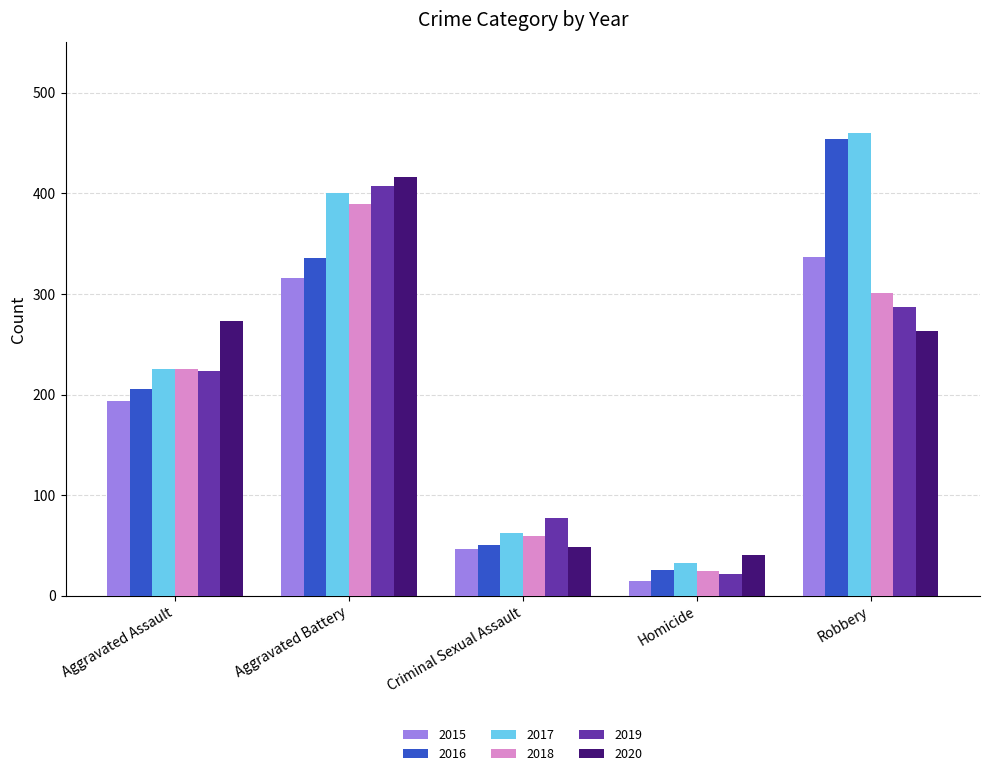

What is the difference between the maximum and minimum values in the 2018 series?

364